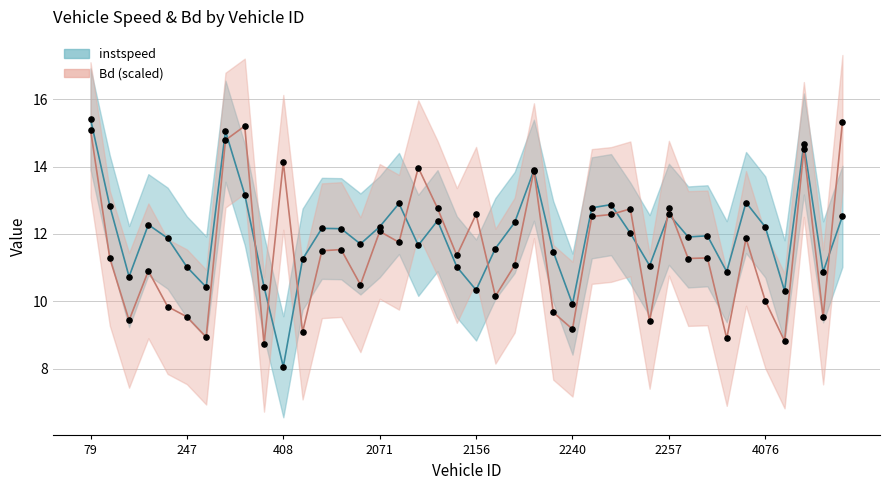

Which series reaches the minimum Y coordinate?

instspeed